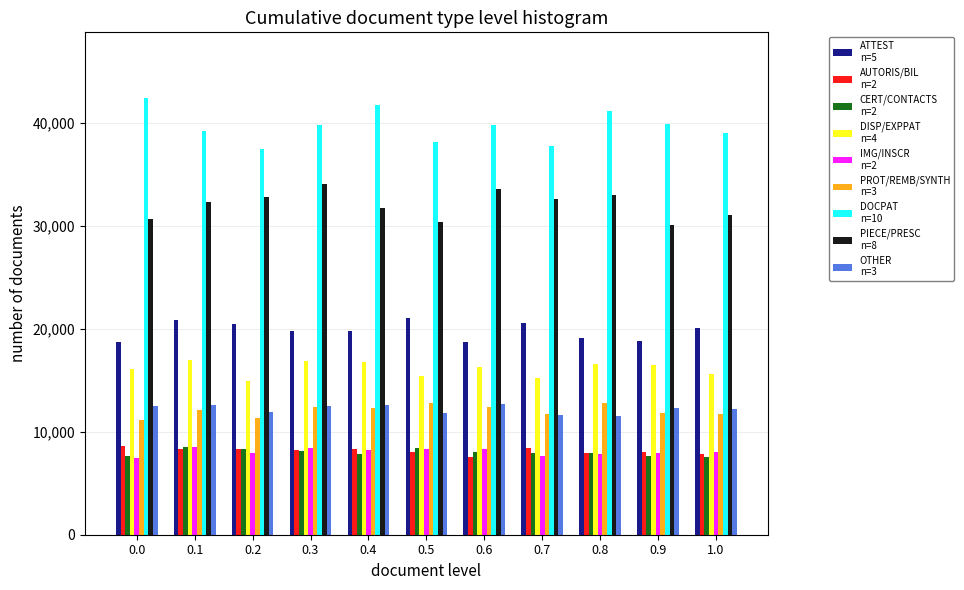

What is the difference between the highest and lowest values at 0.6?

32224